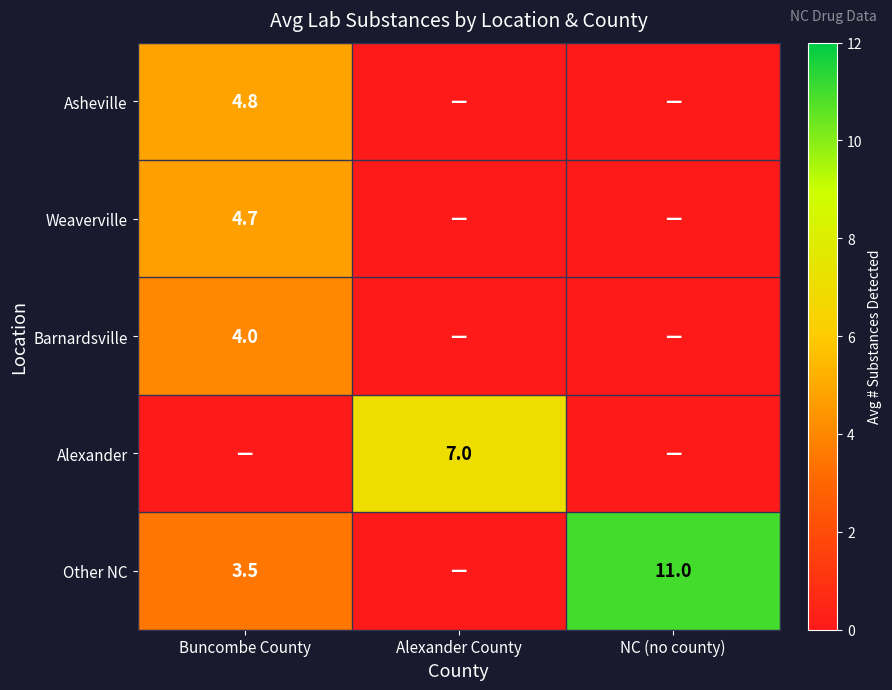

Is it true that Other NC equals 0.0 at Alexander County?

True